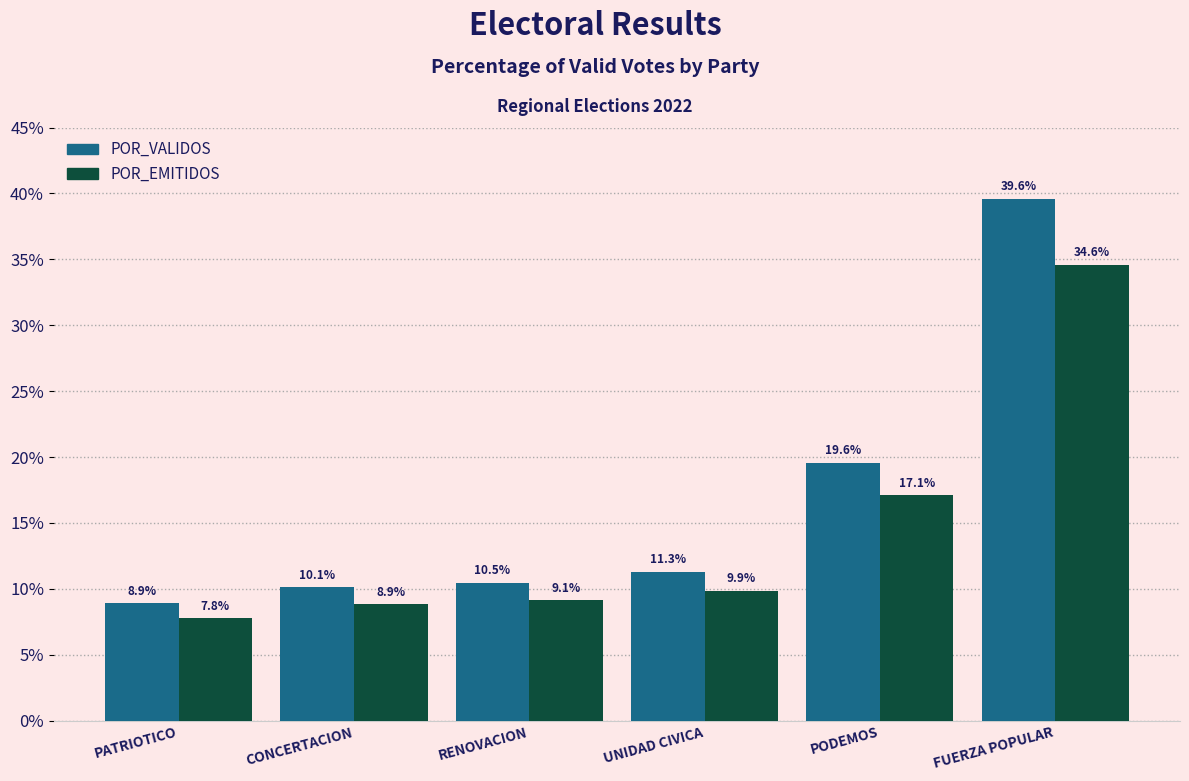

Which series has the largest total across all categories?

POR_VALIDOS